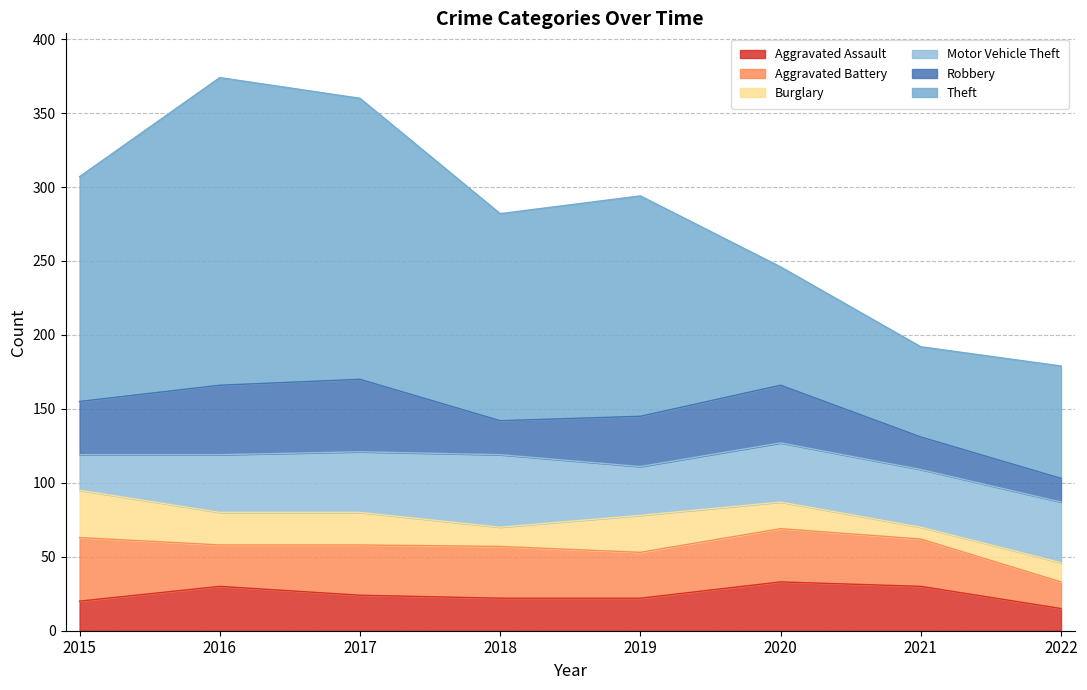

What is the maximum value shown in the chart?

208